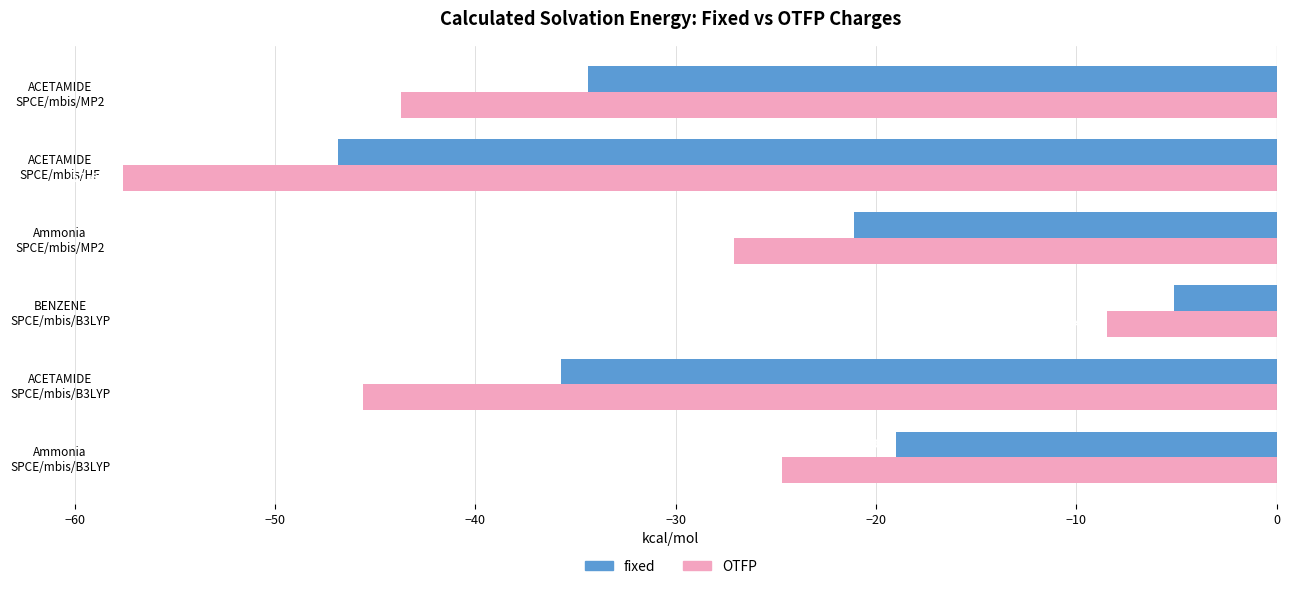

Which series has the largest total across all categories?

fixed